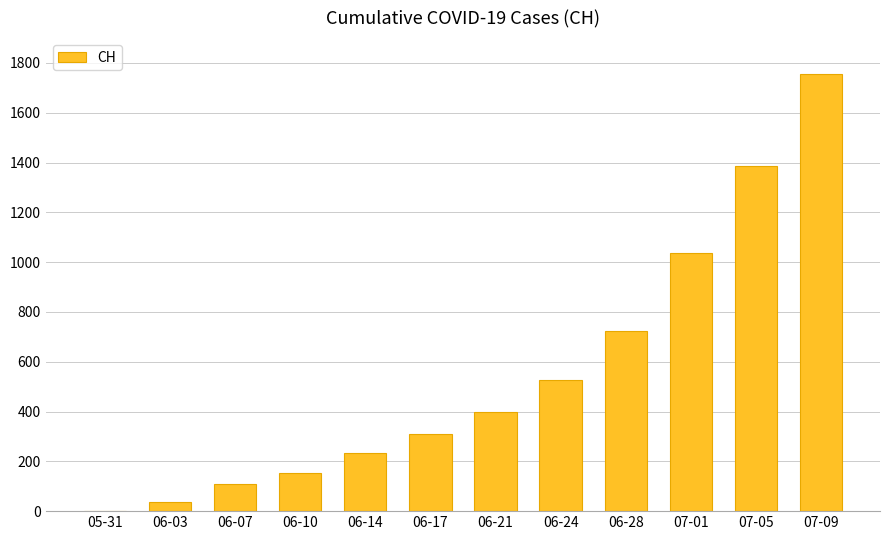

Reading left to right, transcribe all the data shown in this chart.

05-31=0	06-03=38	06-07=107	06-10=154	06-14=234	06-17=309	06-21=399	06-24=528	06-28=722	07-01=1037	07-05=1387	07-09=1757